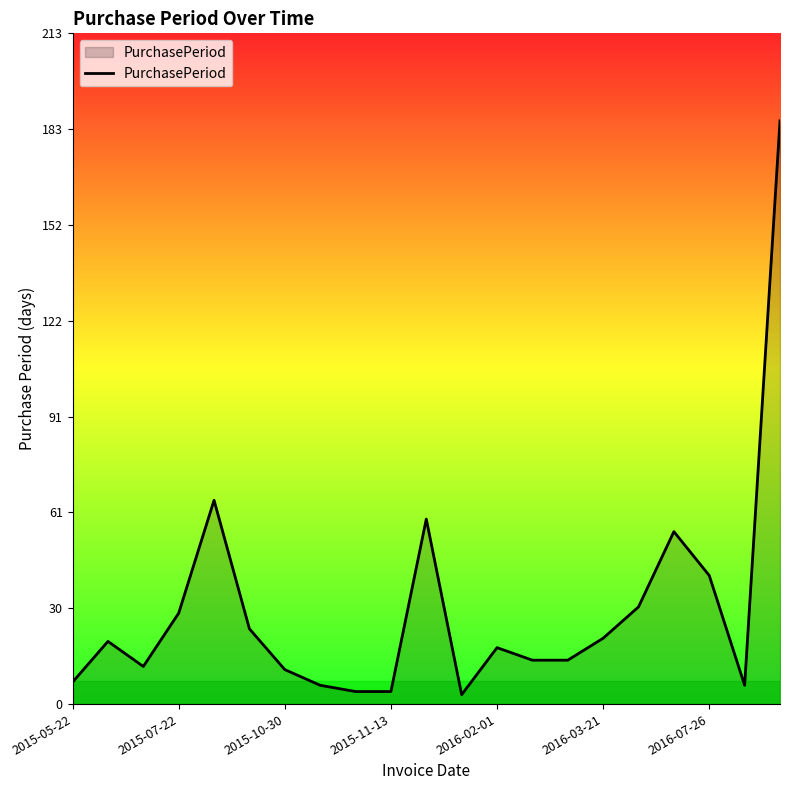

What is the difference between the maximum and minimum values?

183